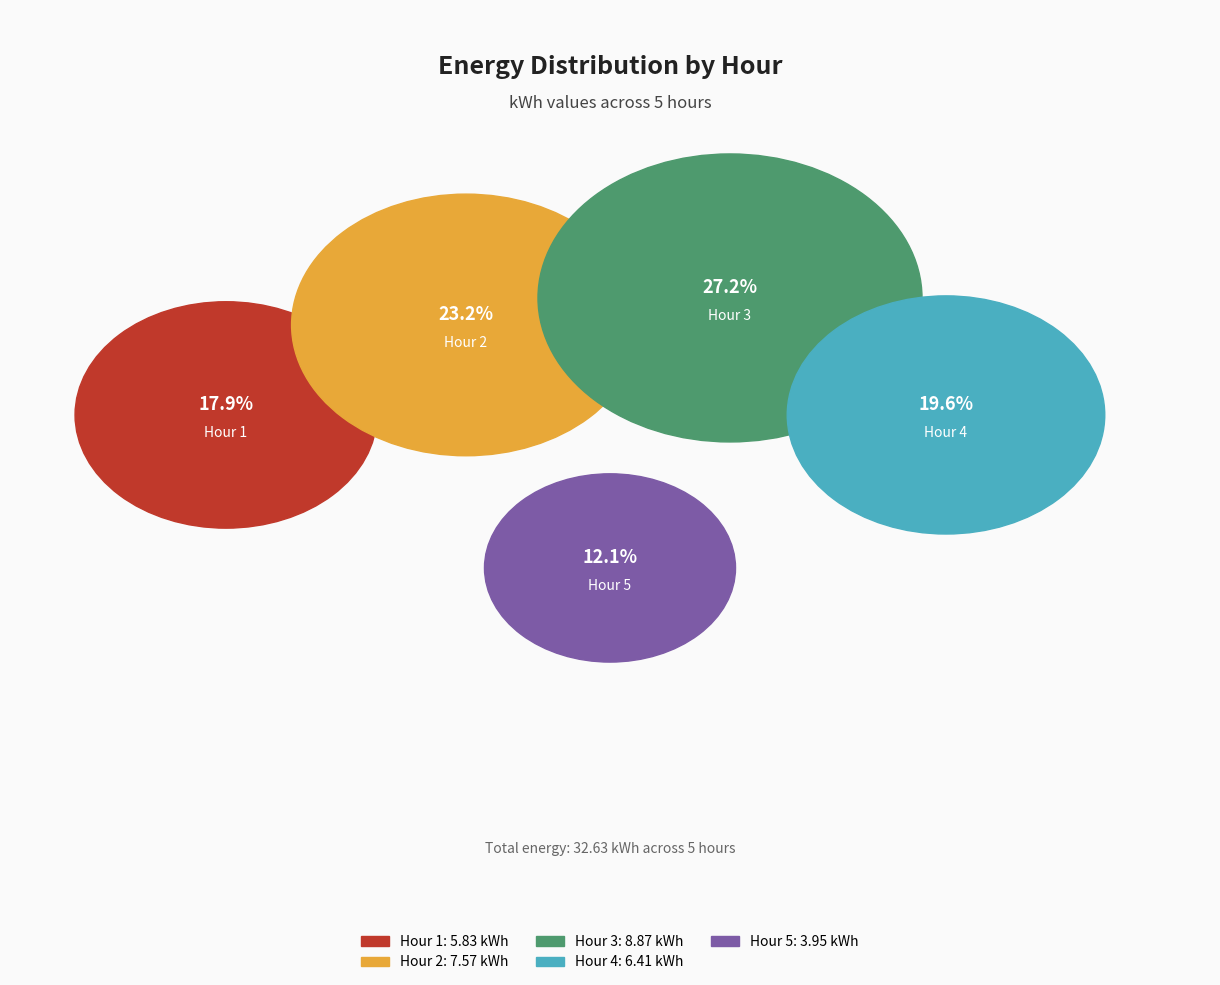

The Hour 1 slice represents 32% of the pie. True or false?

False